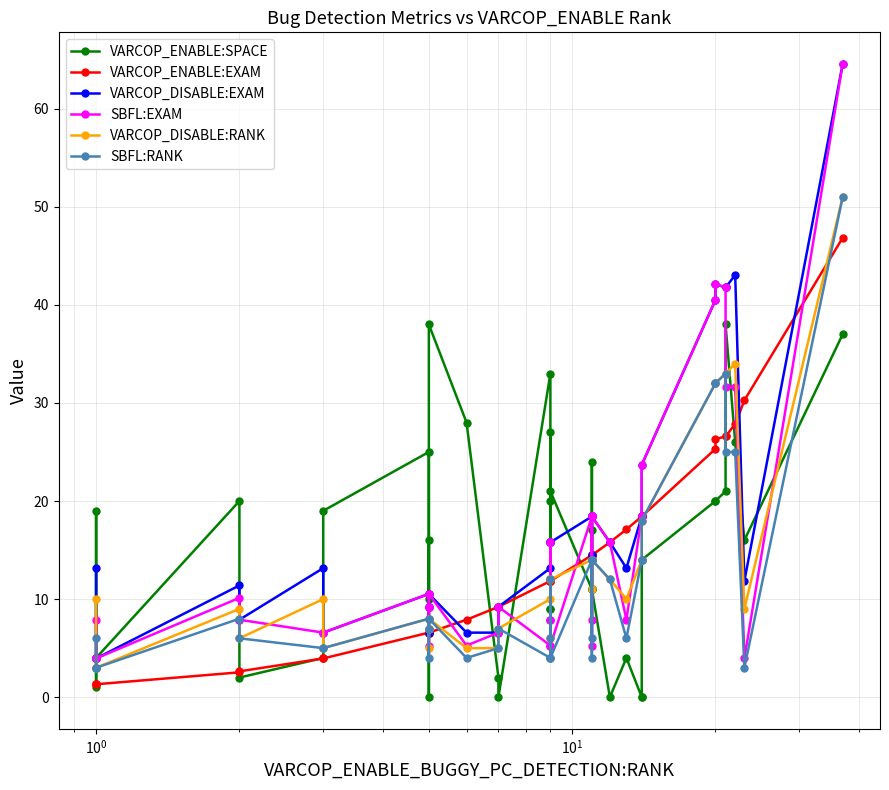

How many data points does each series have?

40